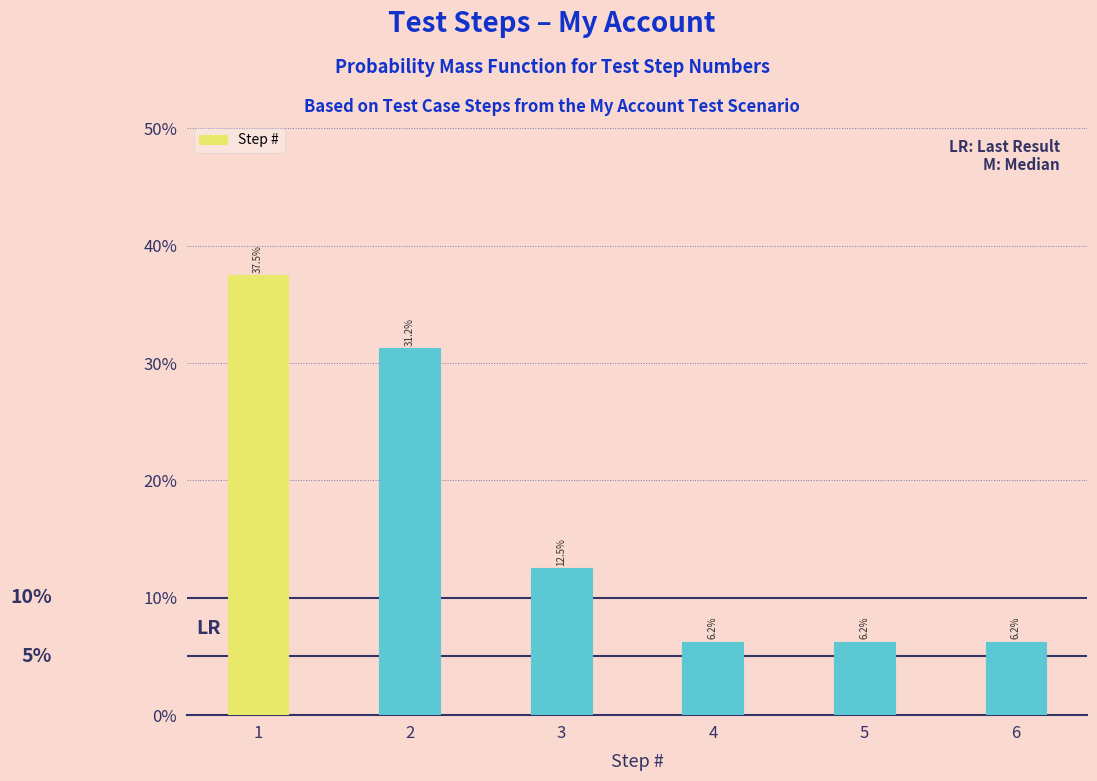

Are the bars horizontal?

No